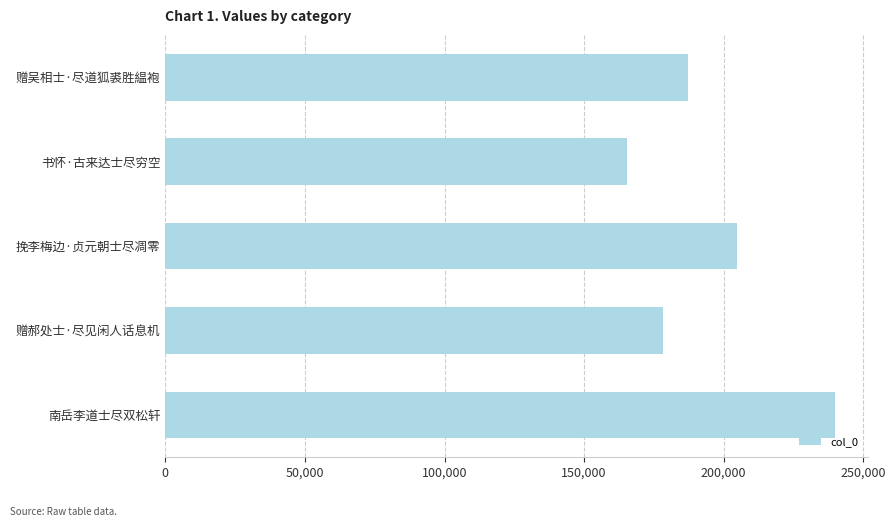

List the labels in order of value, smallest first.

书怀·古来达士尽穷空, 赠郝处士·尽见闲人话息机, 赠吴相士·尽道狐裘胜緼袍, 挽李梅边·贞元朝士尽凋零, 南岳李道士尽双松轩